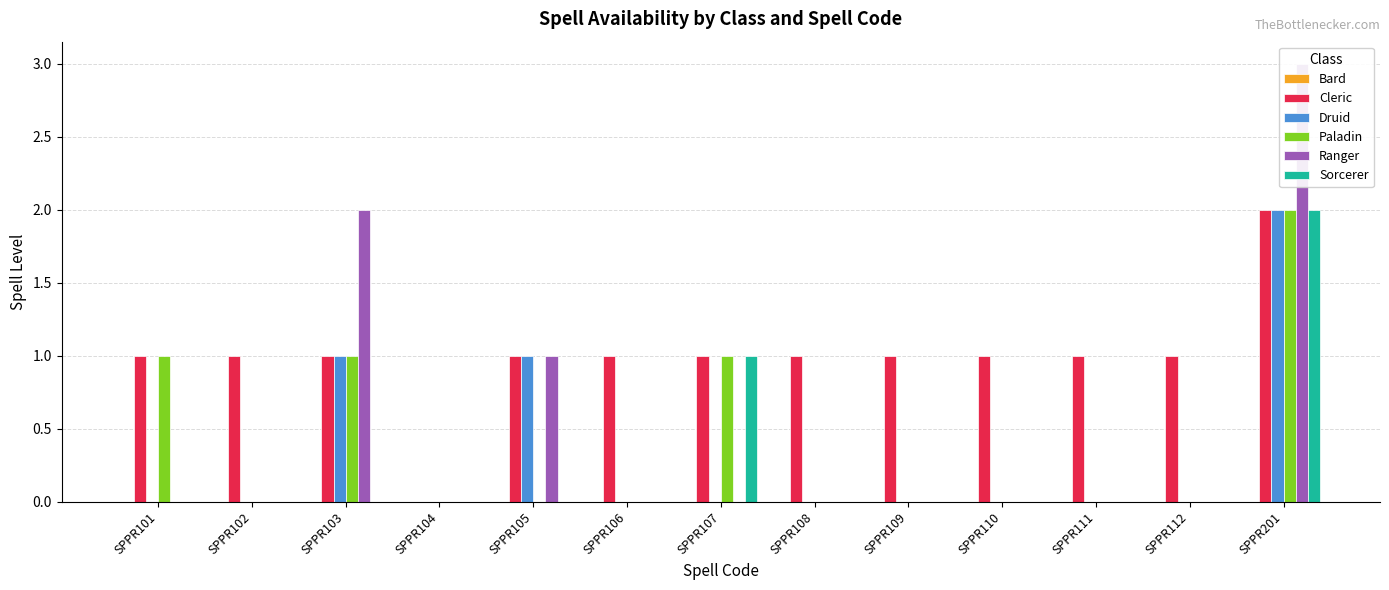

What is the total value across all series at SPPR106?

1